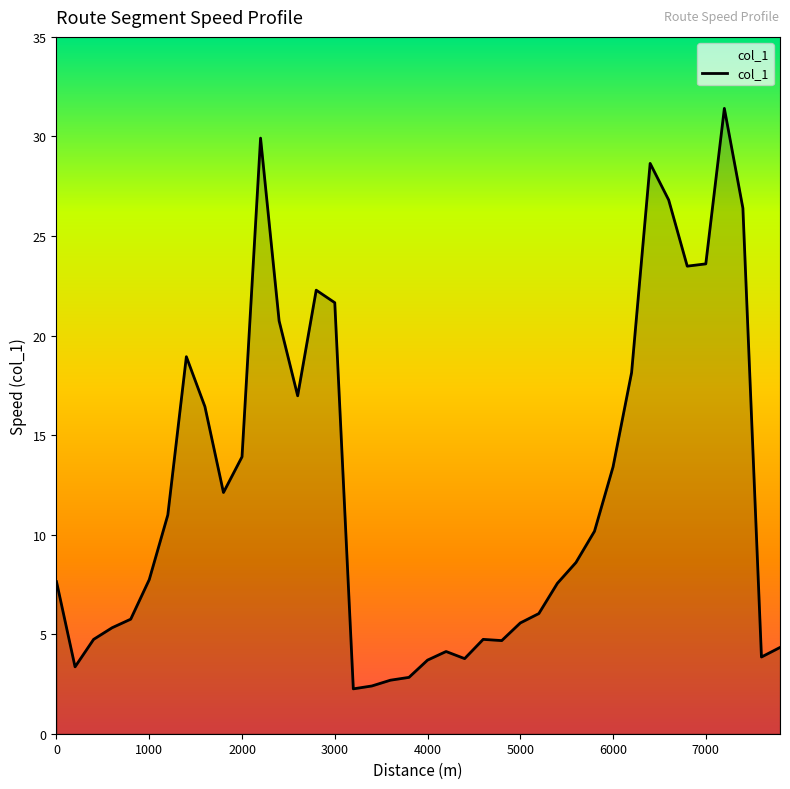

What is the maximum value shown in the chart?

31.4